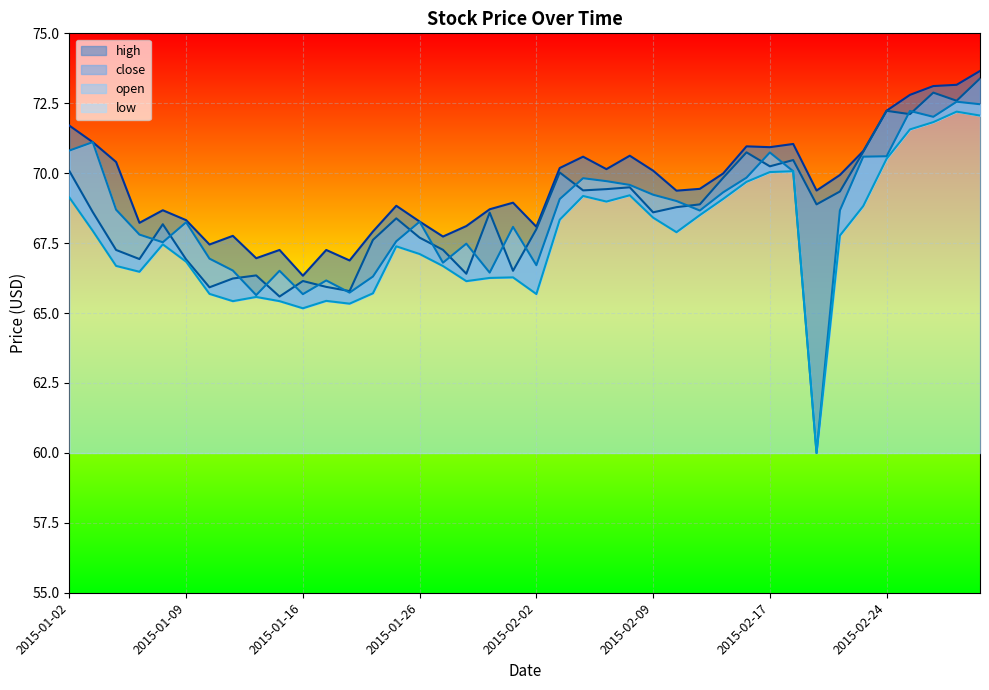

At which category does close reach its first local peak?

2015-01-08